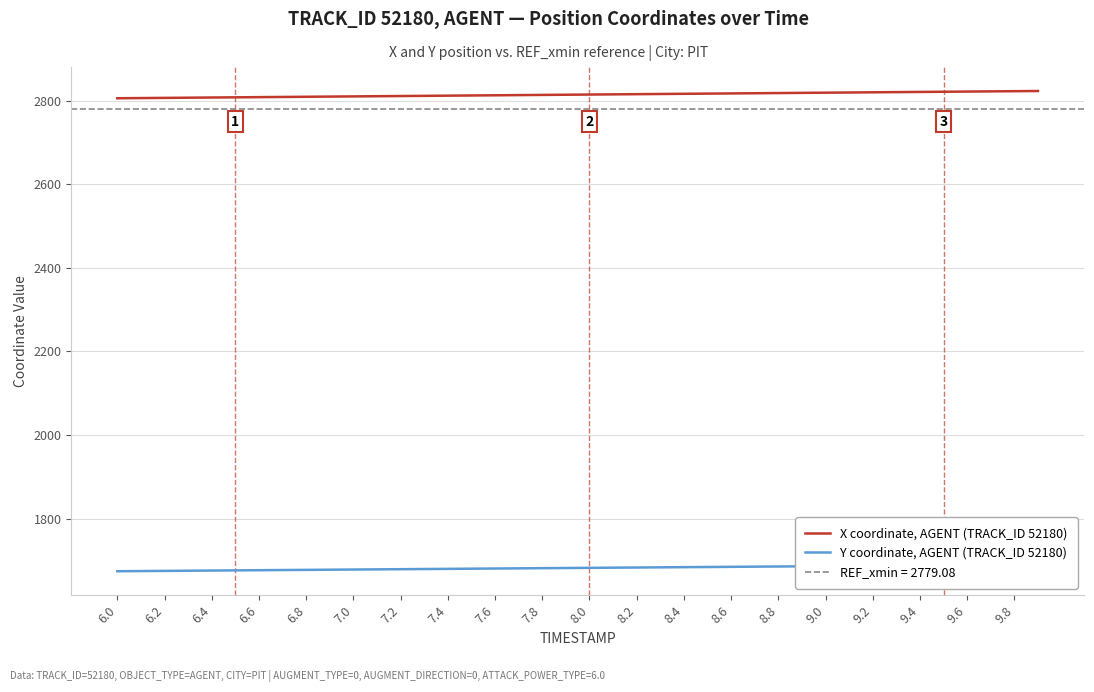

The value of X coordinate, AGENT (TRACK_ID 52180) at 6.6 is 2808.1. True or false?

True